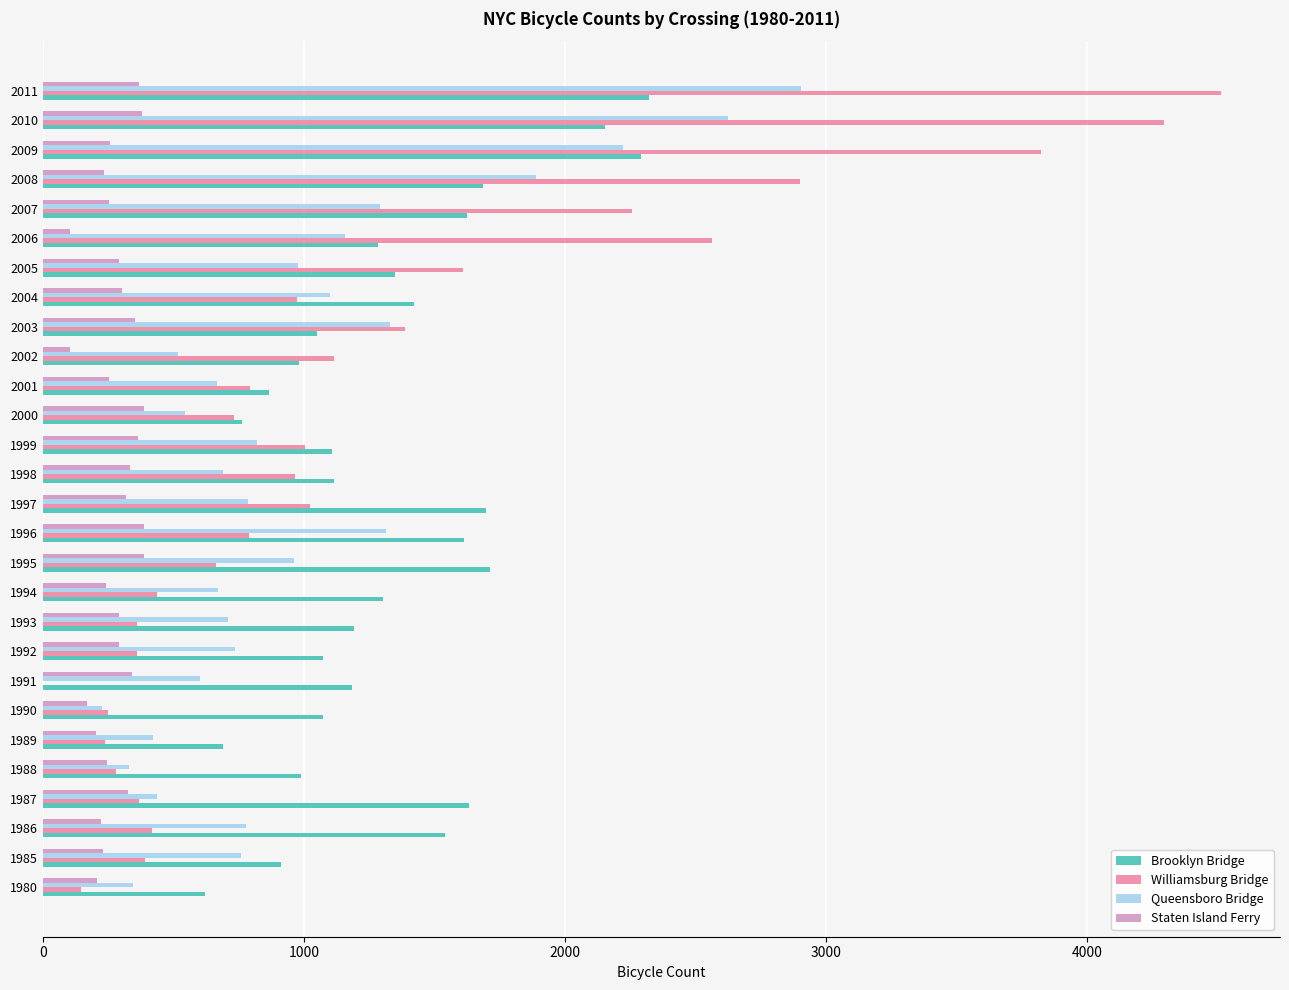

What is the greatest value displayed?

4515